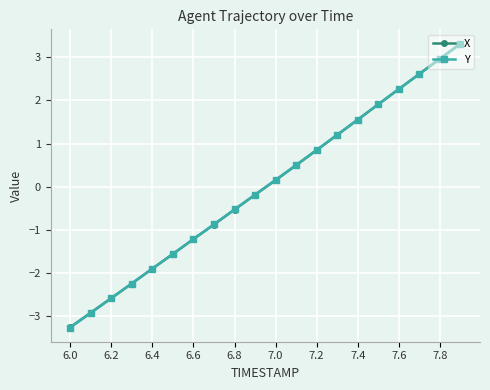

How many data points in Y are above 0?

10